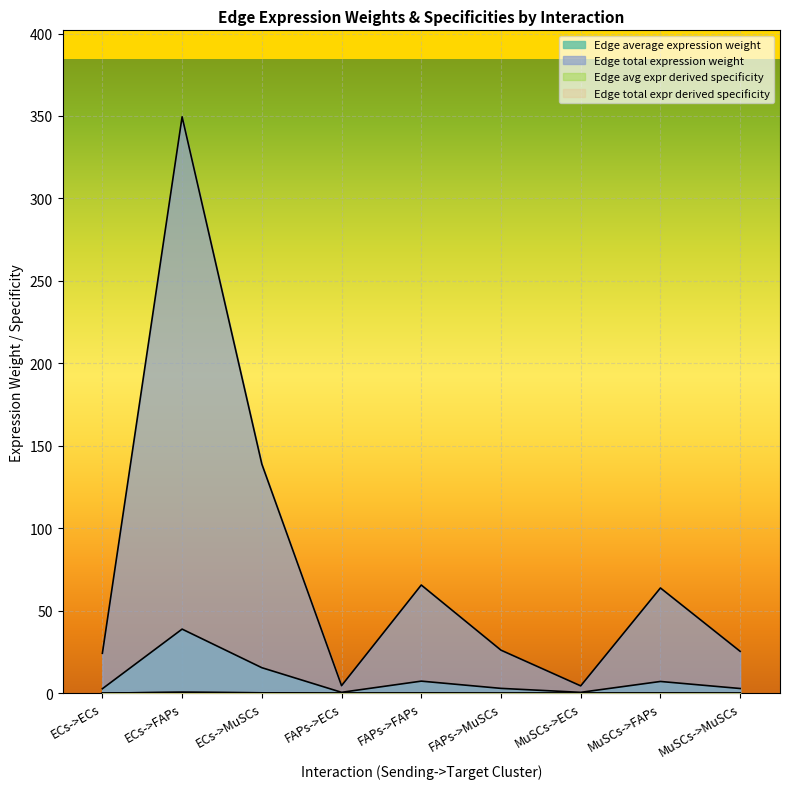

How many distinct data groups are displayed?

4